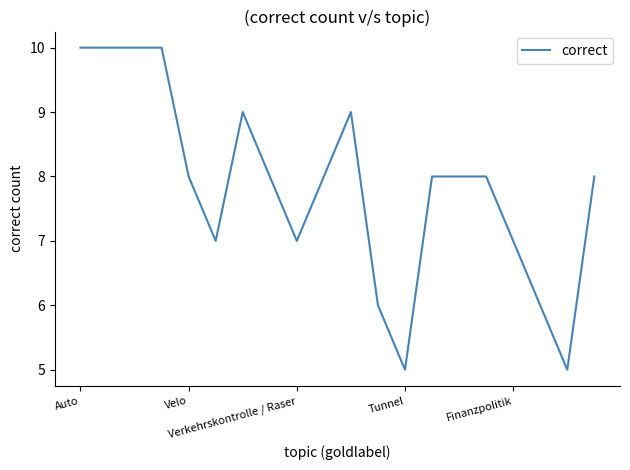

Count the number of data series in this chart.

1